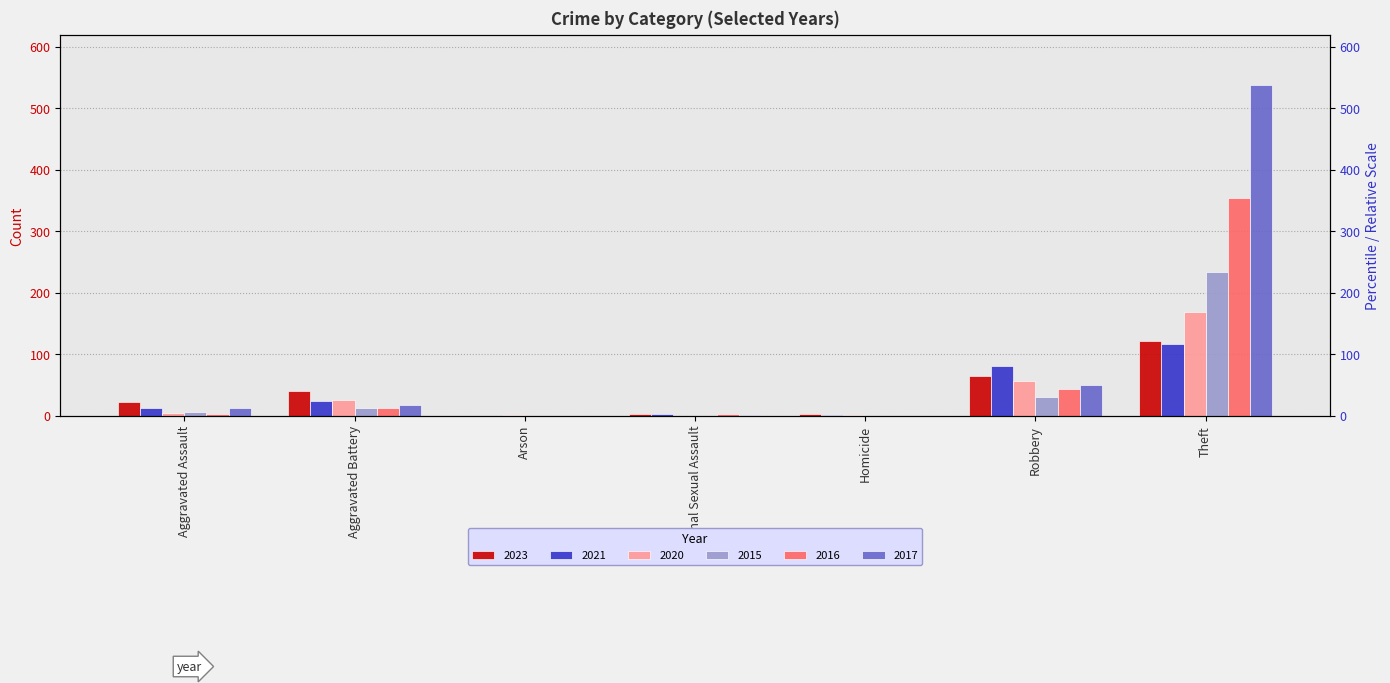

What position from the left is Robbery?

6